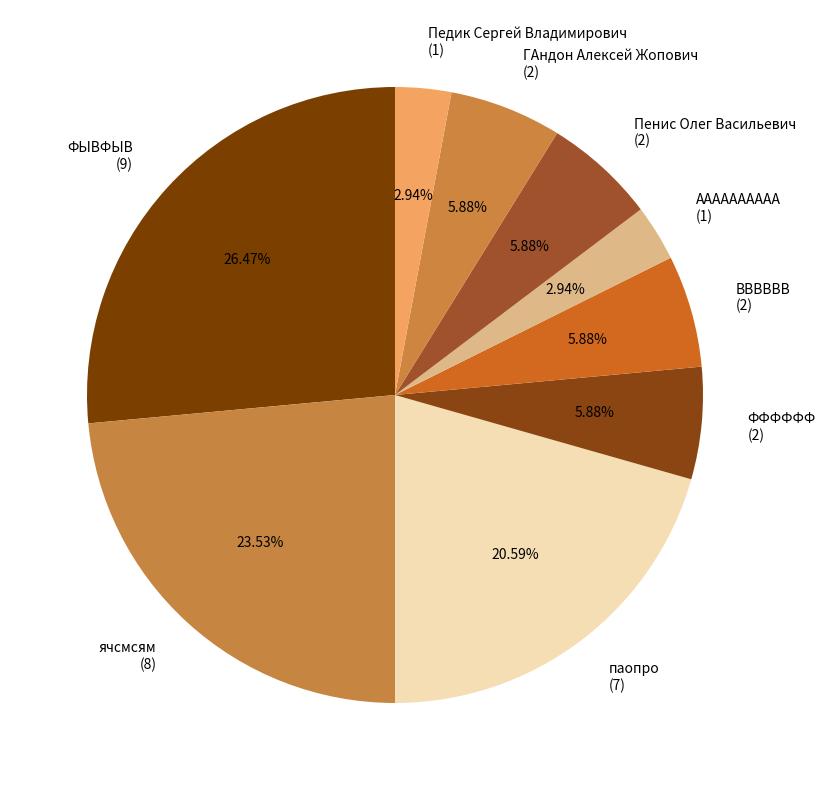

Does any single category account for the majority?

No